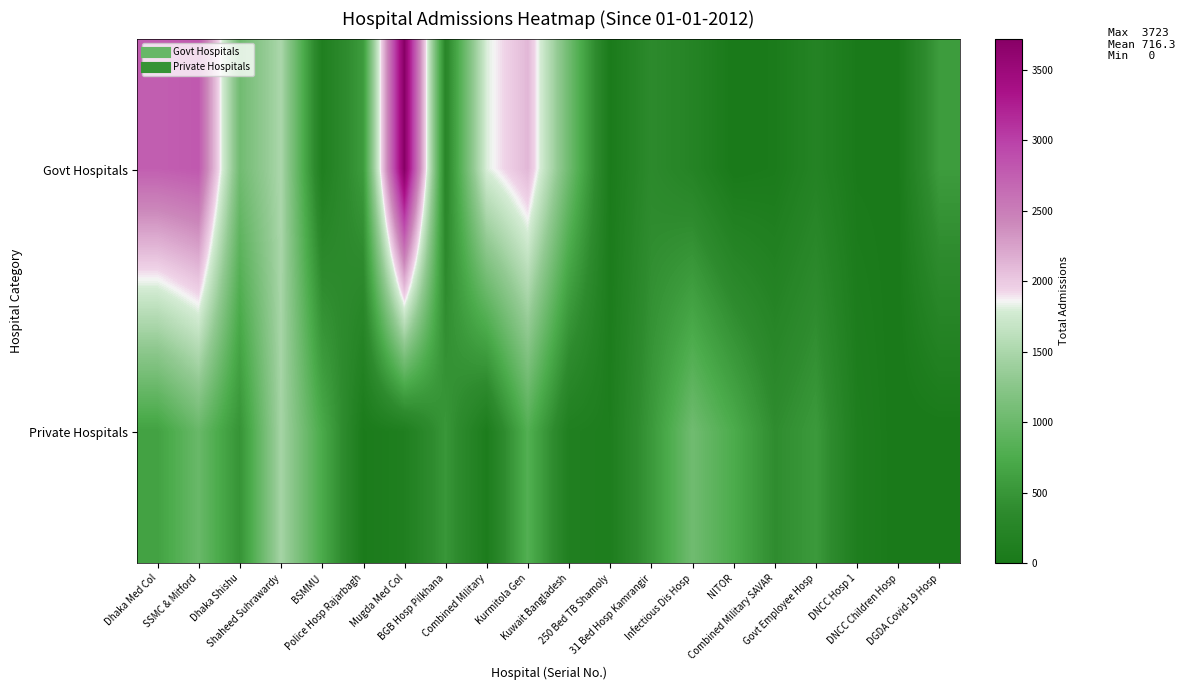

List the series in order of their peak value, lowest first.

Private Hospitals, Govt Hospitals